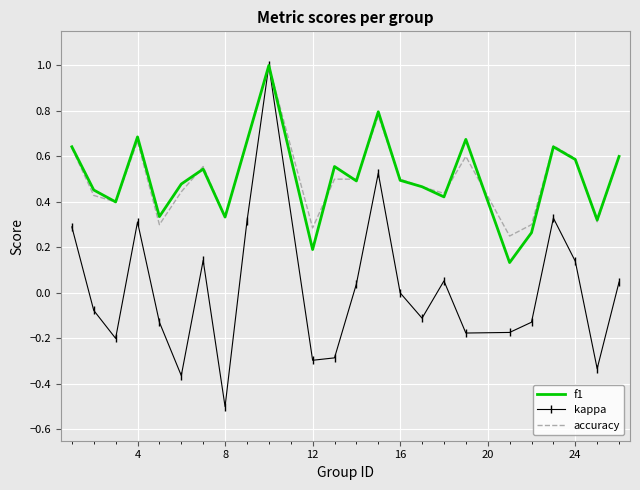

Which series has the widest spread of values?

kappa